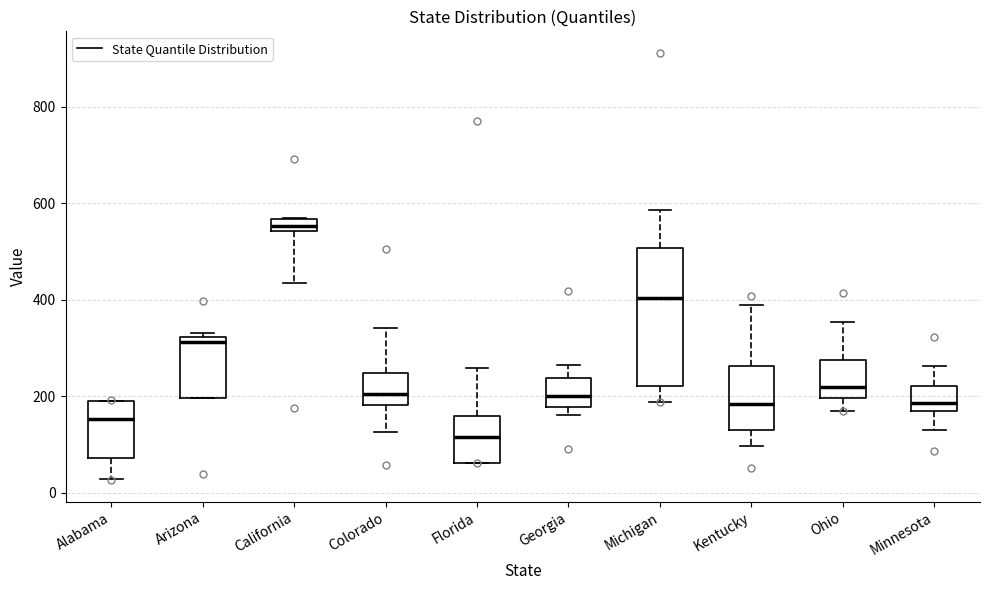

Which box has the lowest median line?

Florida